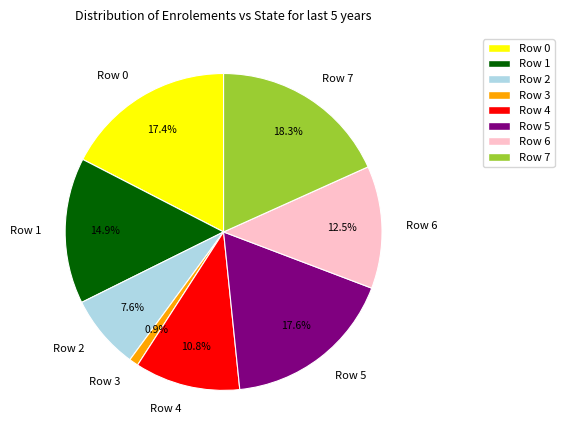

What percentage is the Row 2 slice, to the nearest percent?

8%